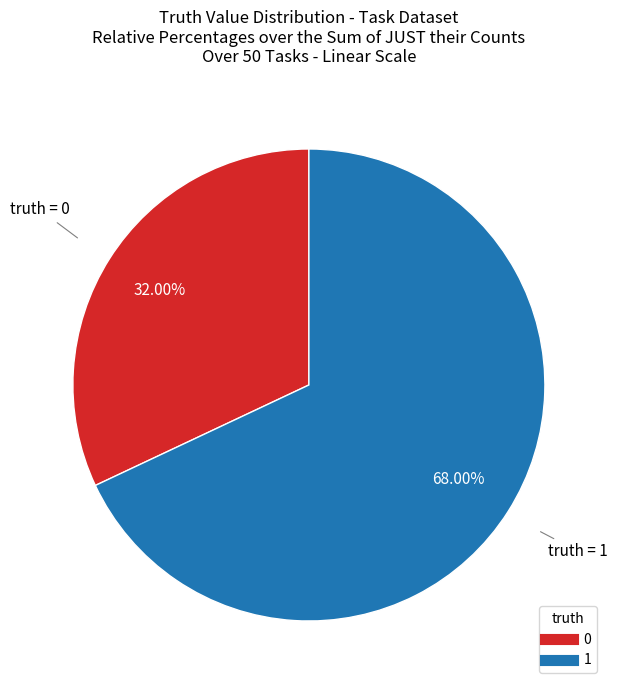

Which slice represents more than half of the pie?

1